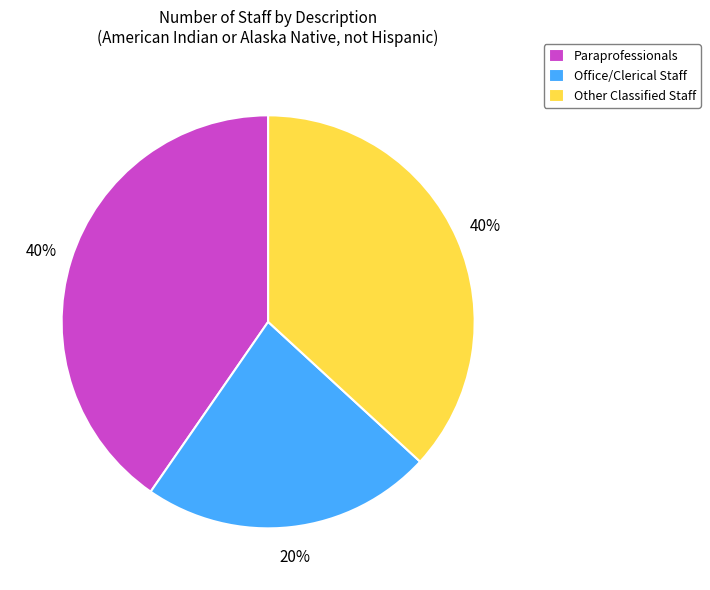

How many slices are in this pie chart?

3